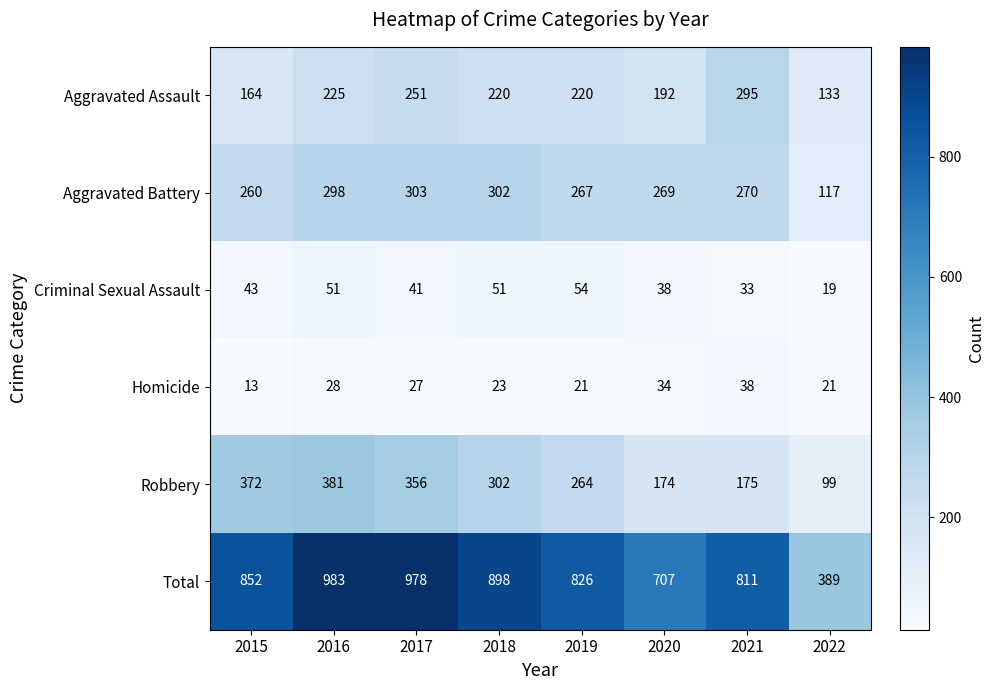

At which category is the sum across all series the highest?

2016